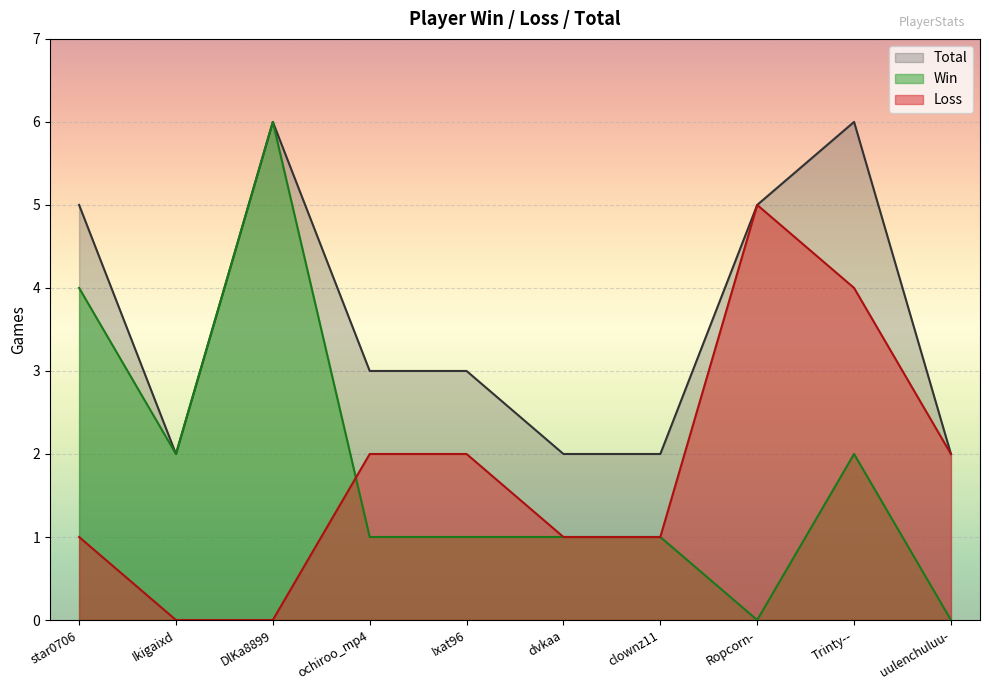

True or false: Win has more than 1 points higher than both neighbors.

True